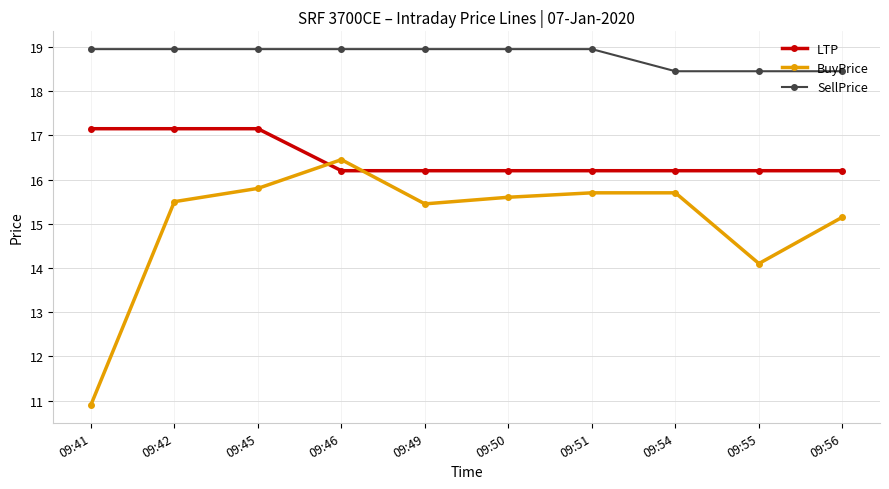

At how many categories does at least one series exceed 17?

10